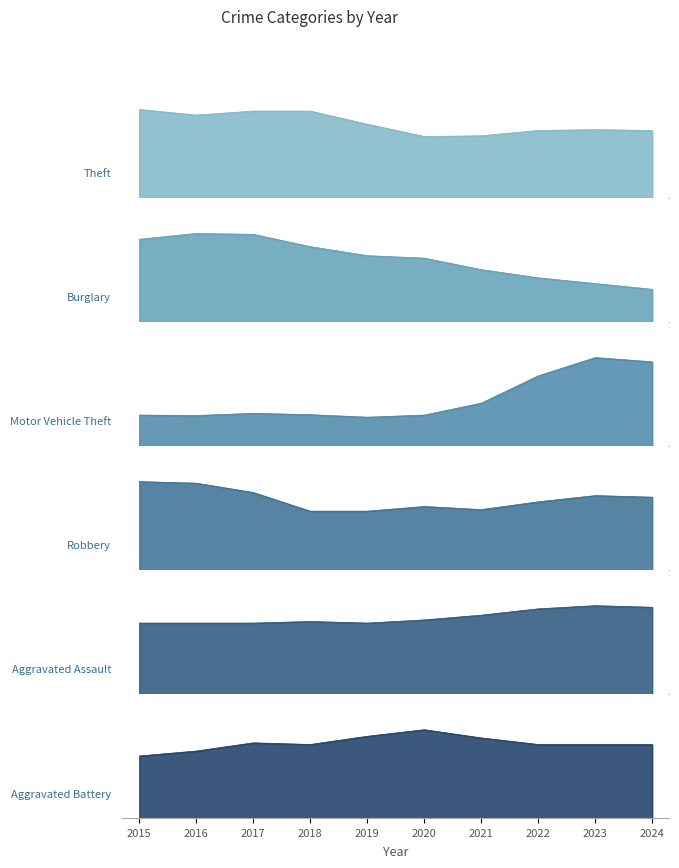

What is the difference between the maximum and minimum values in the Aggravated Battery series?

22